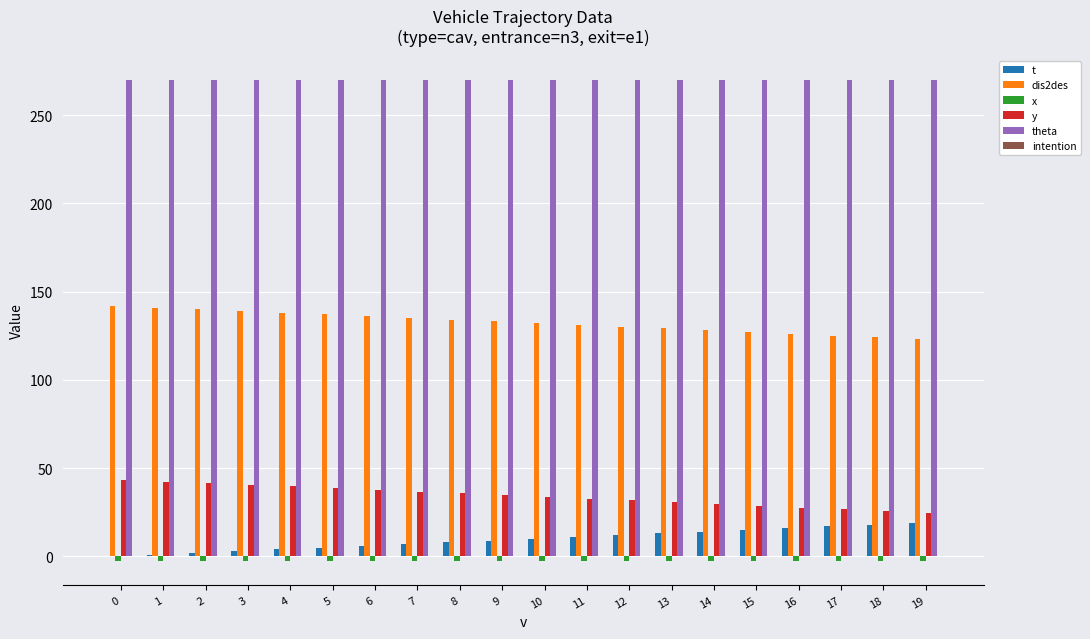

Are the bars horizontal?

No